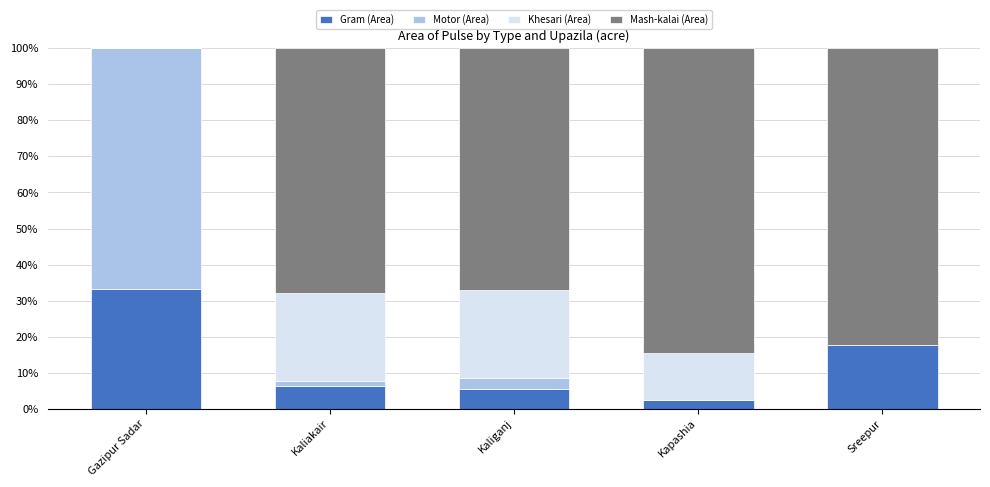

What is the total value across all series at Kapashia?

100.0